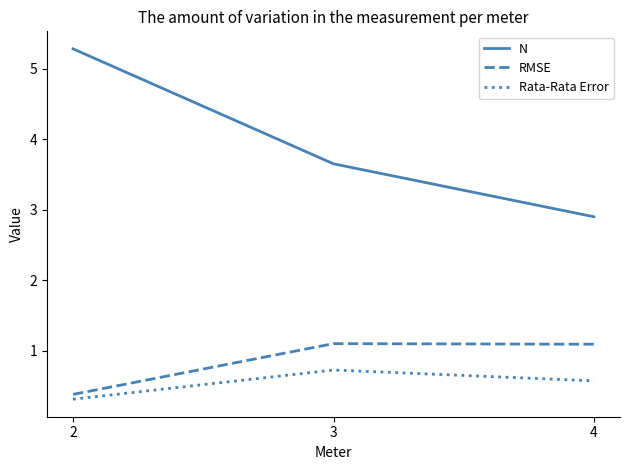

How many RMSE values are between 0 and 1?

1